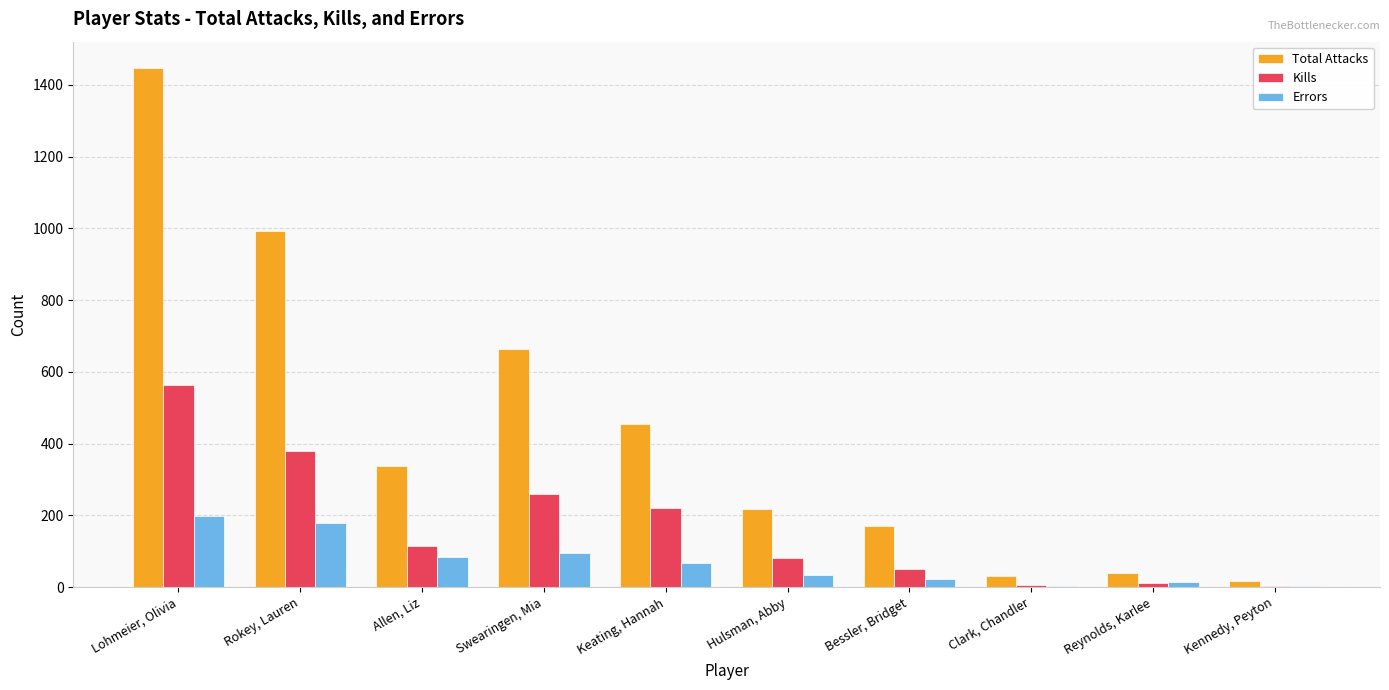

What is the greatest value displayed?

1448